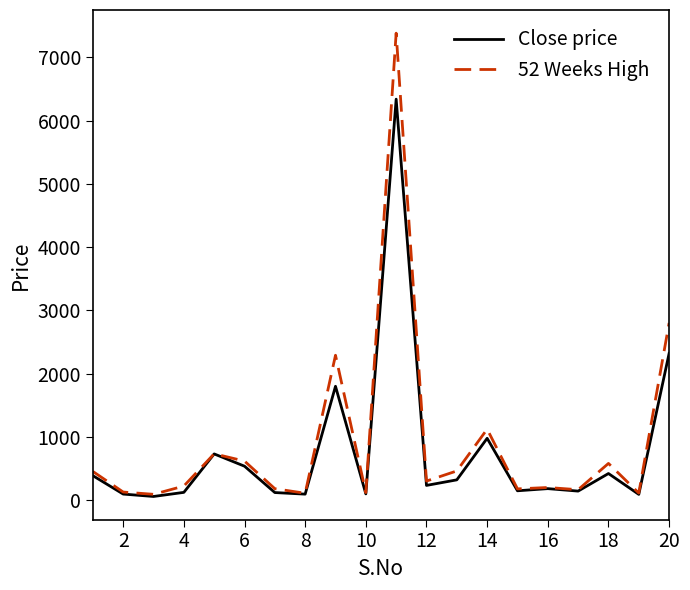

What is the difference between the maximum and minimum values in the 52 Weeks High series?

7295